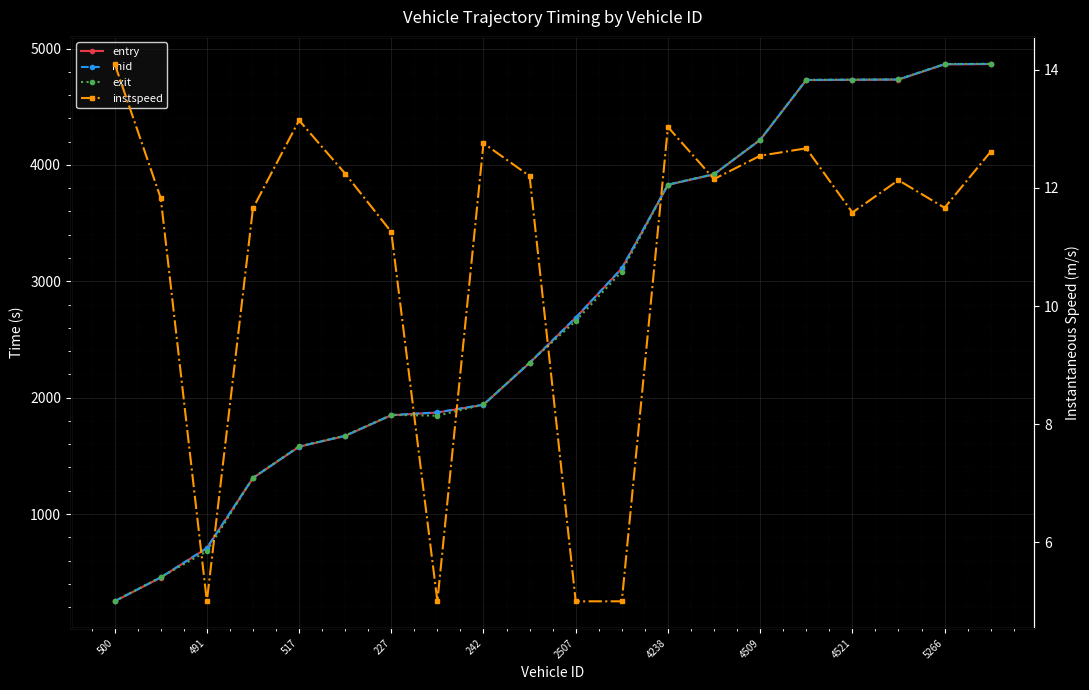

Reading left to right, extract all data points from this chart.

entry: 250.0	453.9	707.1	1308.7	1578.4	1671.0	1848.8	1872.2	1938.7	2298.8	2686.3	3110.7	3828.6	3918.8	4214.1	4728.7	4730.9	4732.9	4864.3	4866.4
mid: 251.2	455.6	708.4	1310.4	1580.1	1672.6	1850.5	1873.5	1940.2	2300.5	2687.6	3112.2	3830.2	3920.4	4215.5	4730.3	4732.5	4734.4	4866.1	4868.0
exit: 252.3	456.9	679.7	1311.9	1581.3	1673.9	1851.9	1844.8	1941.5	2301.8	2658.9	3083.7	3831.6	3921.7	4216.9	4731.6	4733.8	4735.8	4867.5	4869.4
instspeed: 14.1	11.8	5.0	11.7	13.1	12.2	11.3	5.0	12.8	12.2	5.0	5.0	13.0	12.1	12.5	12.7	11.6	12.1	11.7	12.6